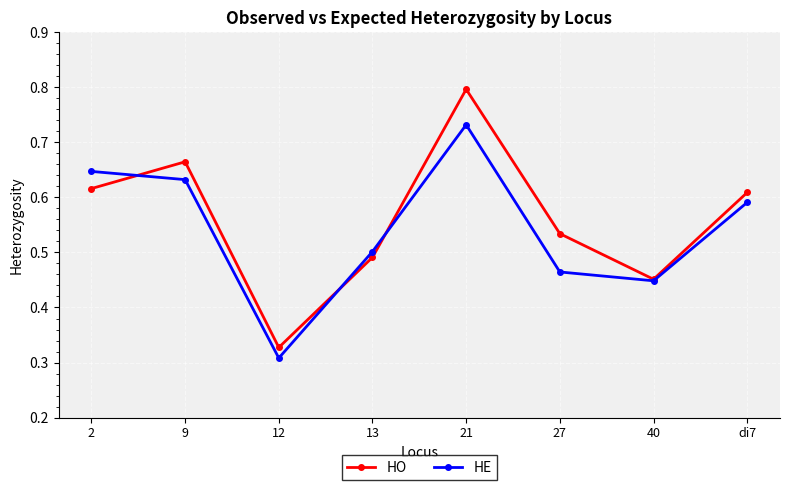

After their last crossing, which series has the higher values: HO or HE?

HO